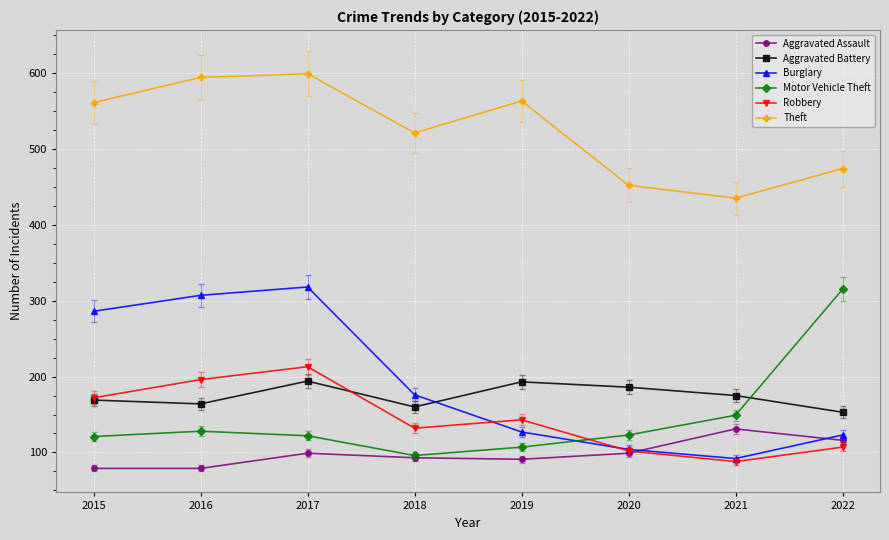

At which label does Robbery reach its minimum?

2021